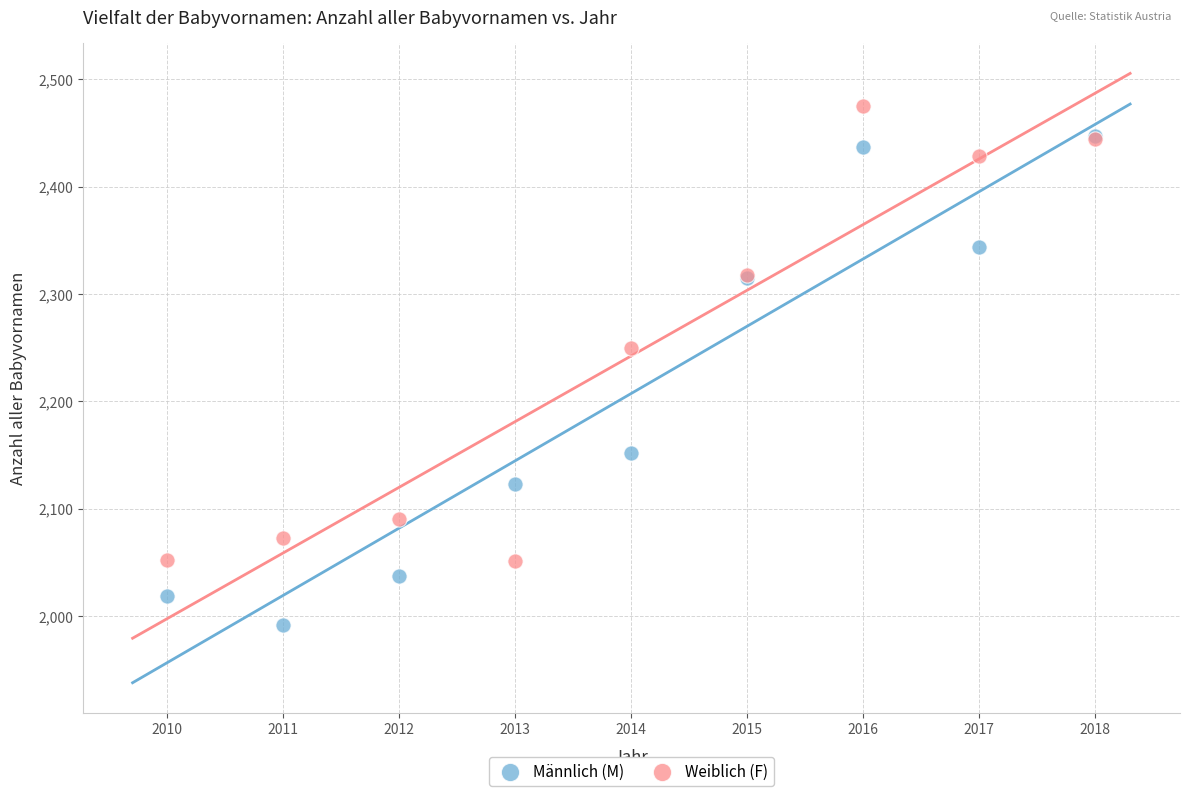

Across all series, what Y value is closest to 2233?

2250